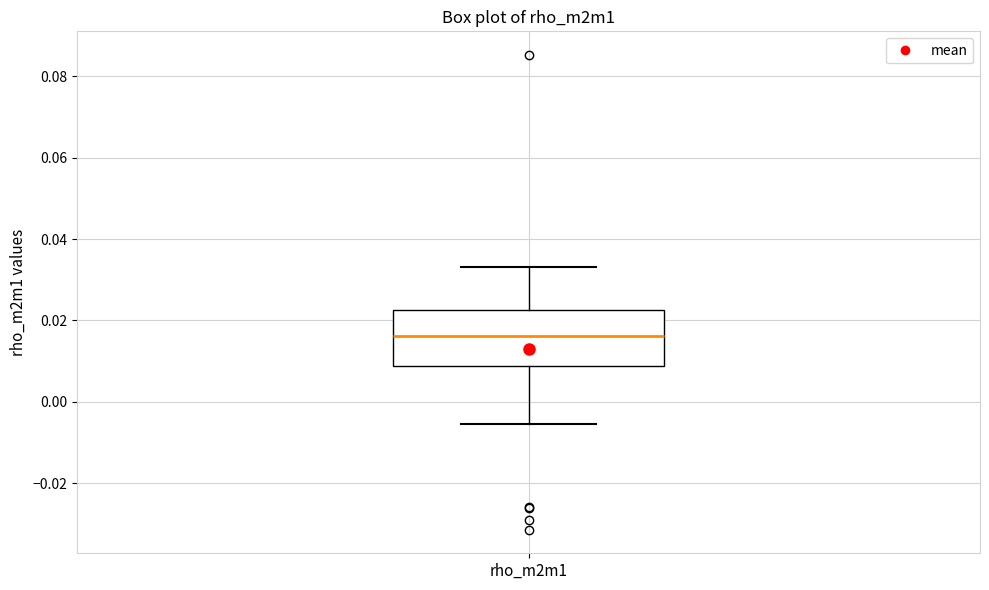

Where does the upper whisker of the box for rho_m2m1 end on the y-axis? The values are not printed on the chart, so give them approximately, as read against the axis.

0.034